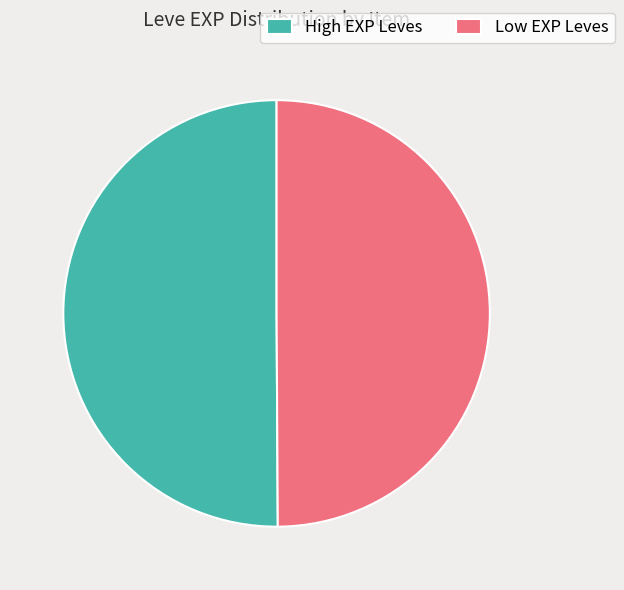

Do Low EXP Leves and High EXP Leves together represent more than half of the pie?

Yes